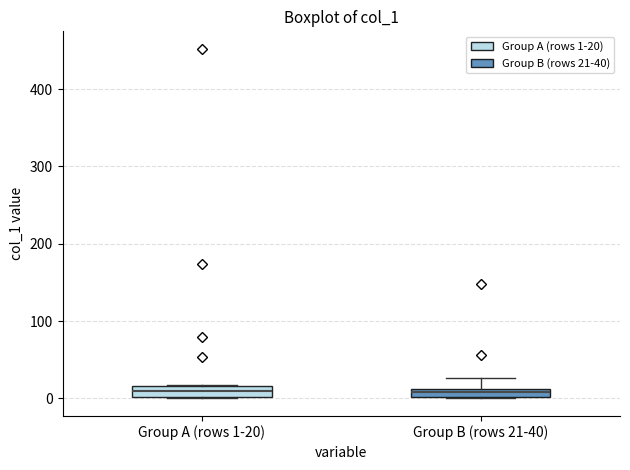

Where is the upper edge of the box for Group B (rows 21-40) on the y-axis? The values are not printed on the chart, so give them approximately, as read against the axis.

10